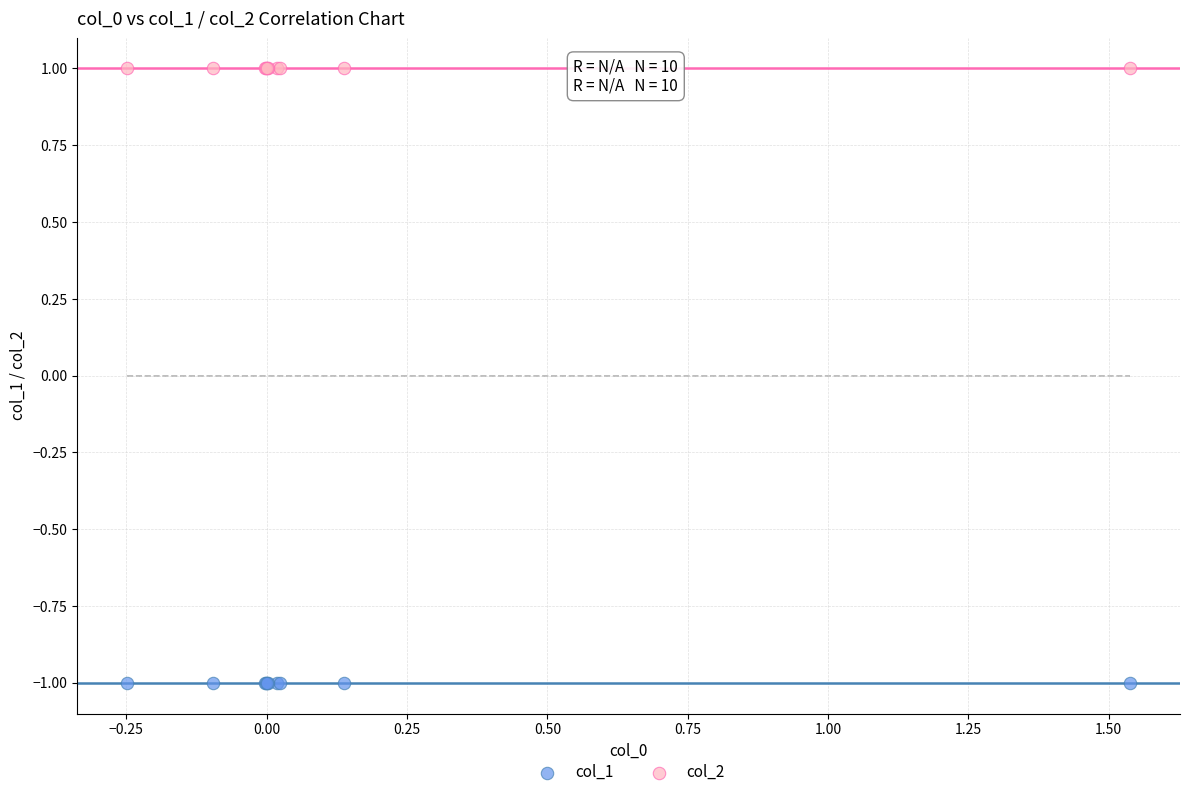

Which series contains the lowest Y value?

col_1